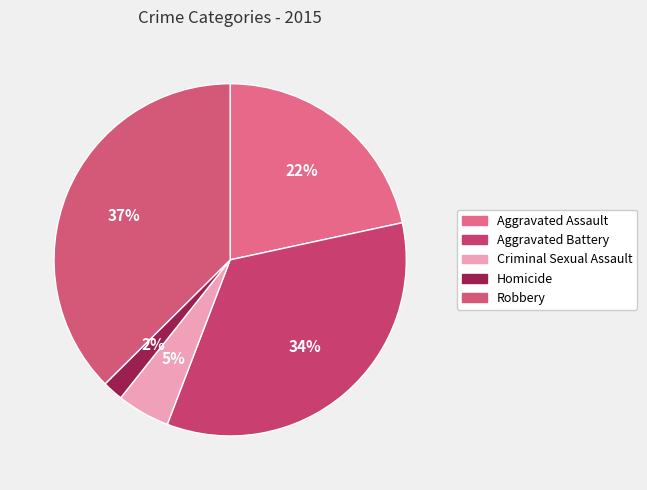

How many slices are in this pie chart?

5